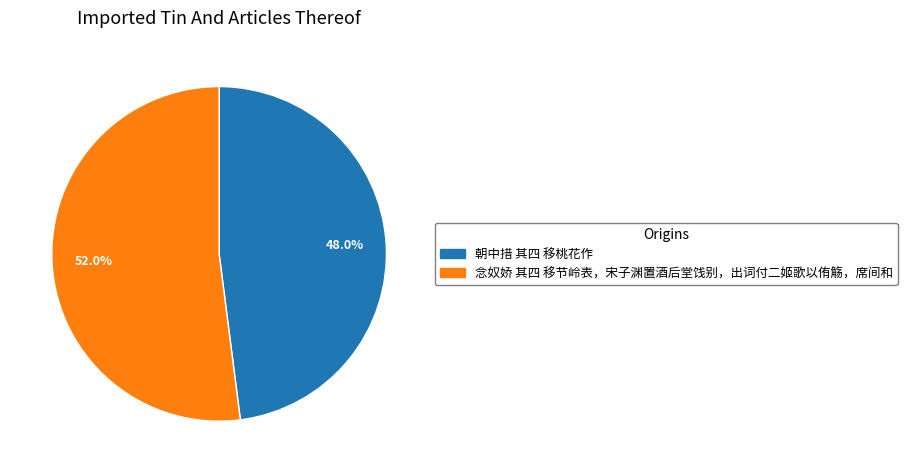

The 念奴娇 其四 移节岭表，宋子渊置酒后堂饯别，出词付二姬歌以侑觞，席间和 slice represents 52% of the pie. True or false?

True